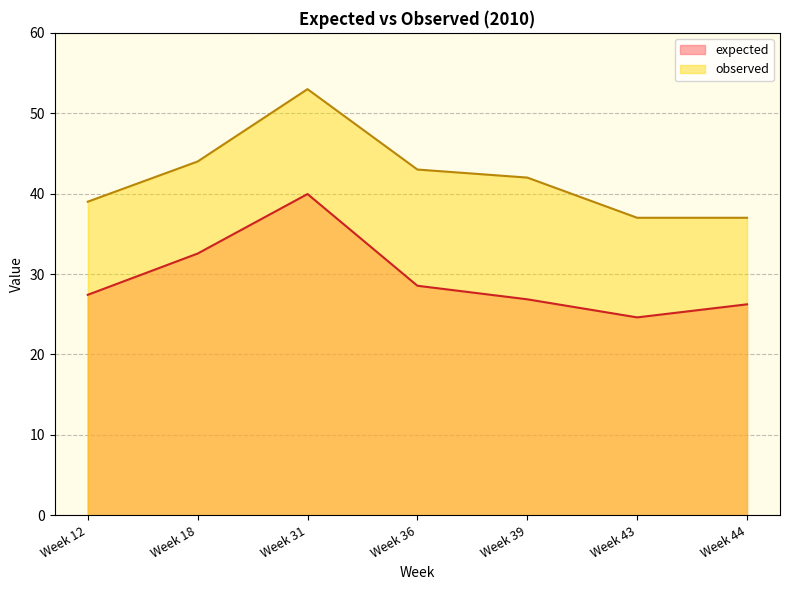

Reading left to right, what are all the values shown in this chart?

expected: 27.4	32.6	40.0	28.5	26.9	24.6	26.2
observed: 39.0	44.0	53.0	43.0	42.0	37.0	37.0